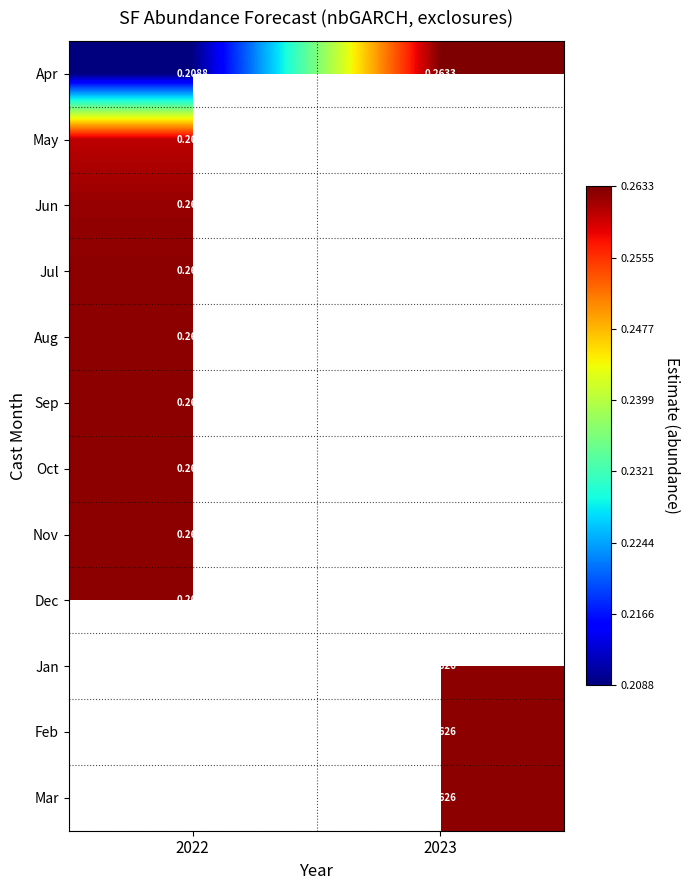

Is the value of Feb at 2023 greater than the value of Jan at 2022?

No